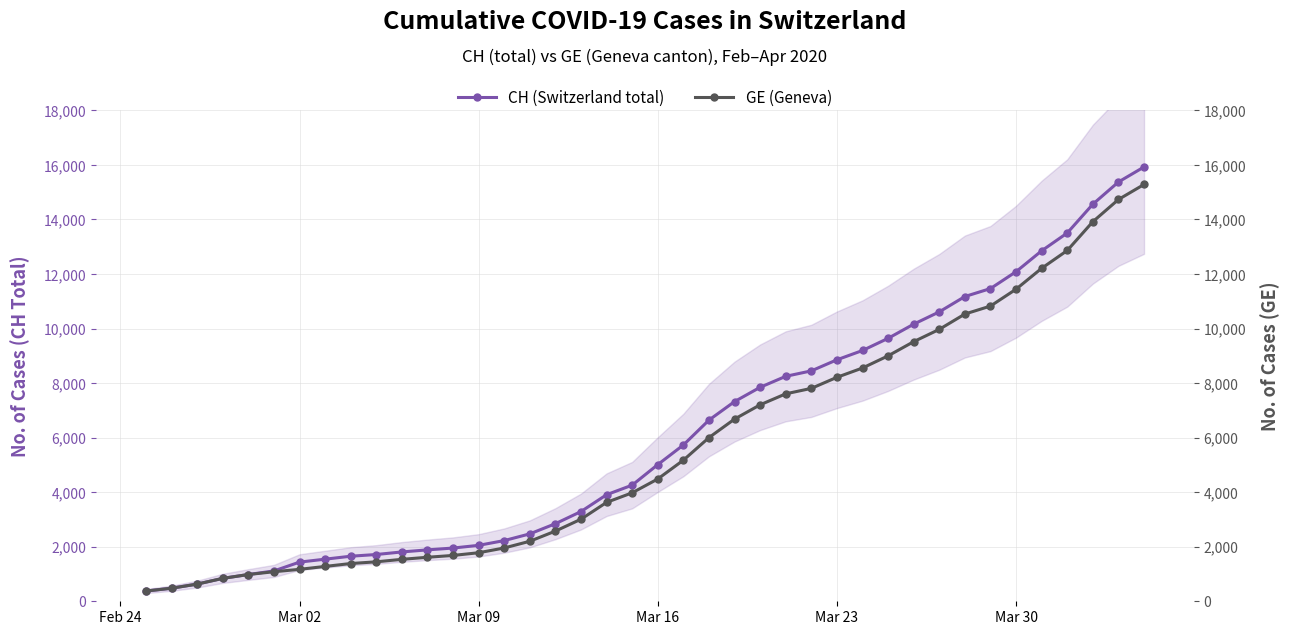

How many lines are shown in the chart?

2